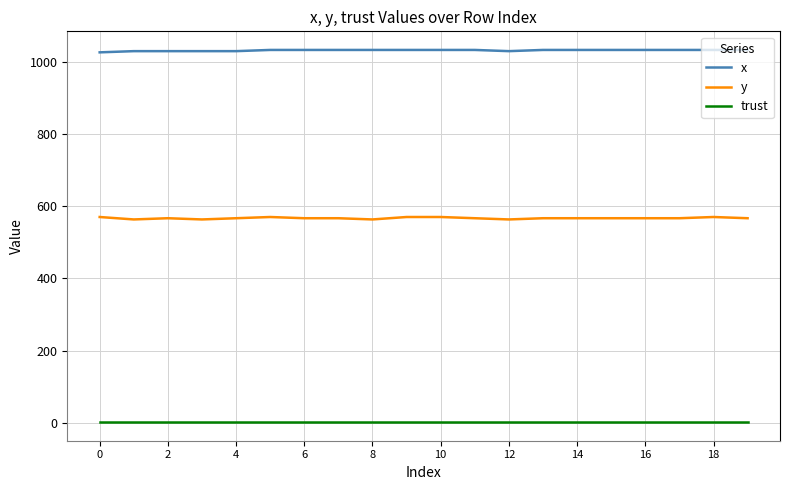

How many values in the y series are below 567?

4